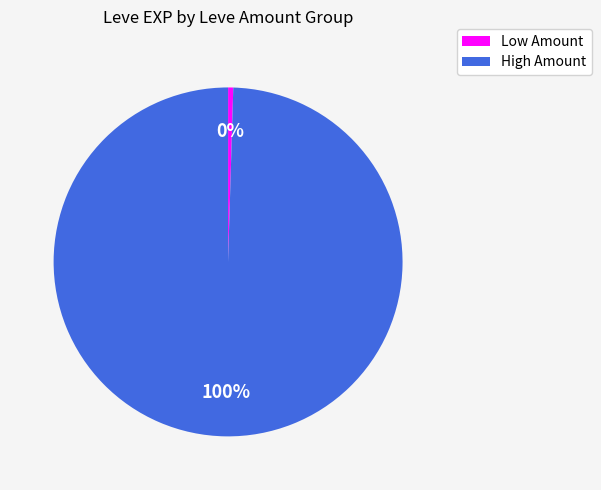

Is there a majority slice in this chart?

Yes